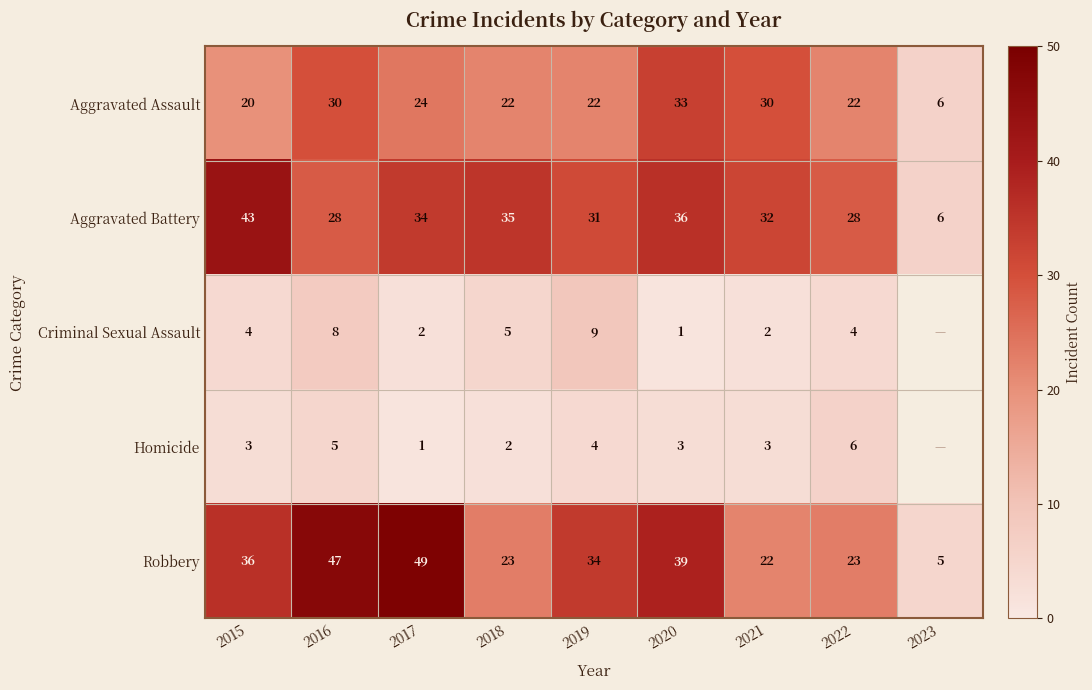

What is the total value across all series at 2022?

83